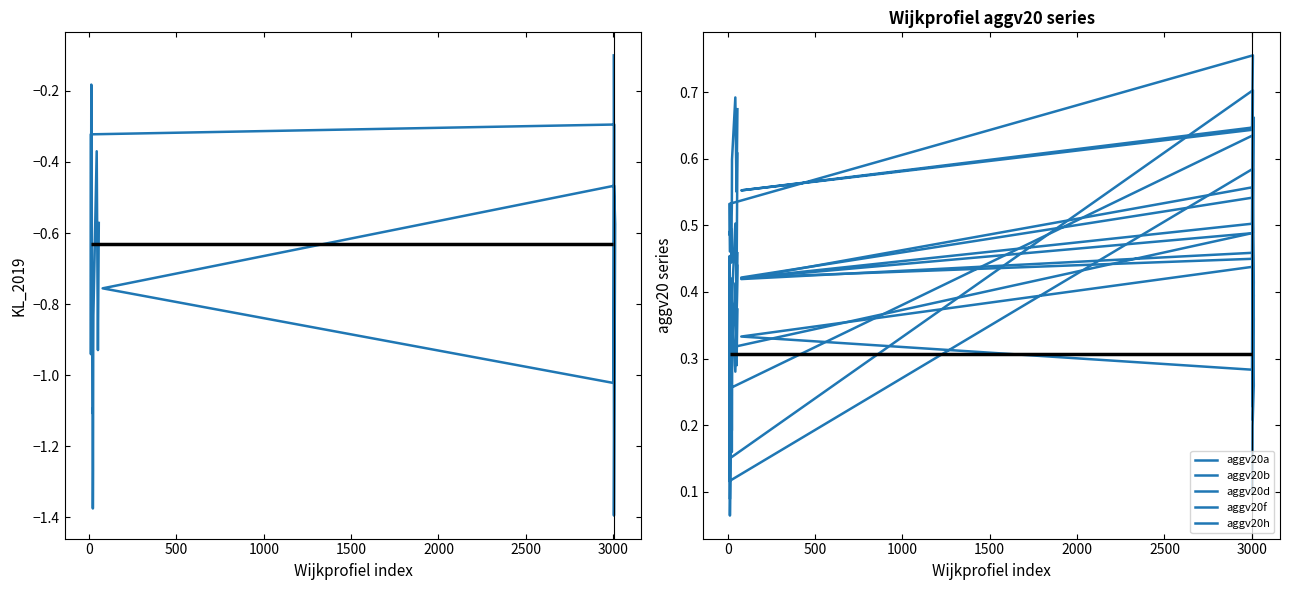

What is the smallest value displayed?

-1.4